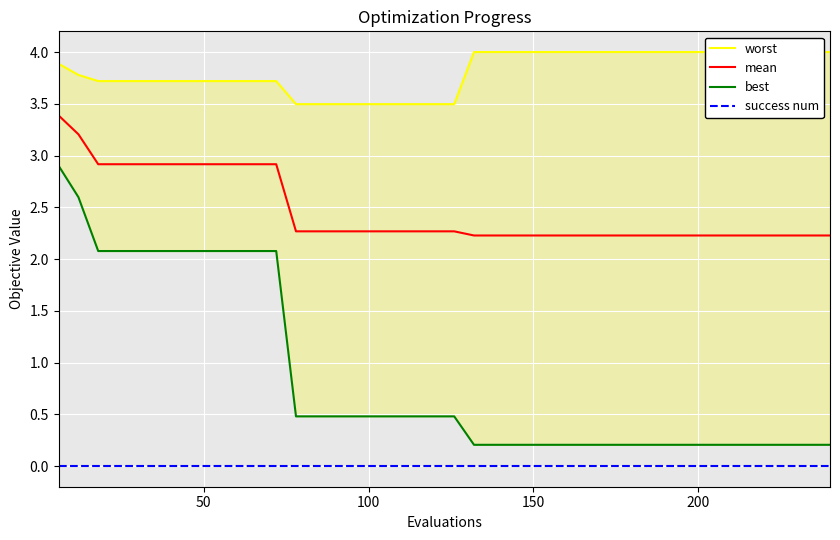

True or false: mean and success num intersect in this chart.

False